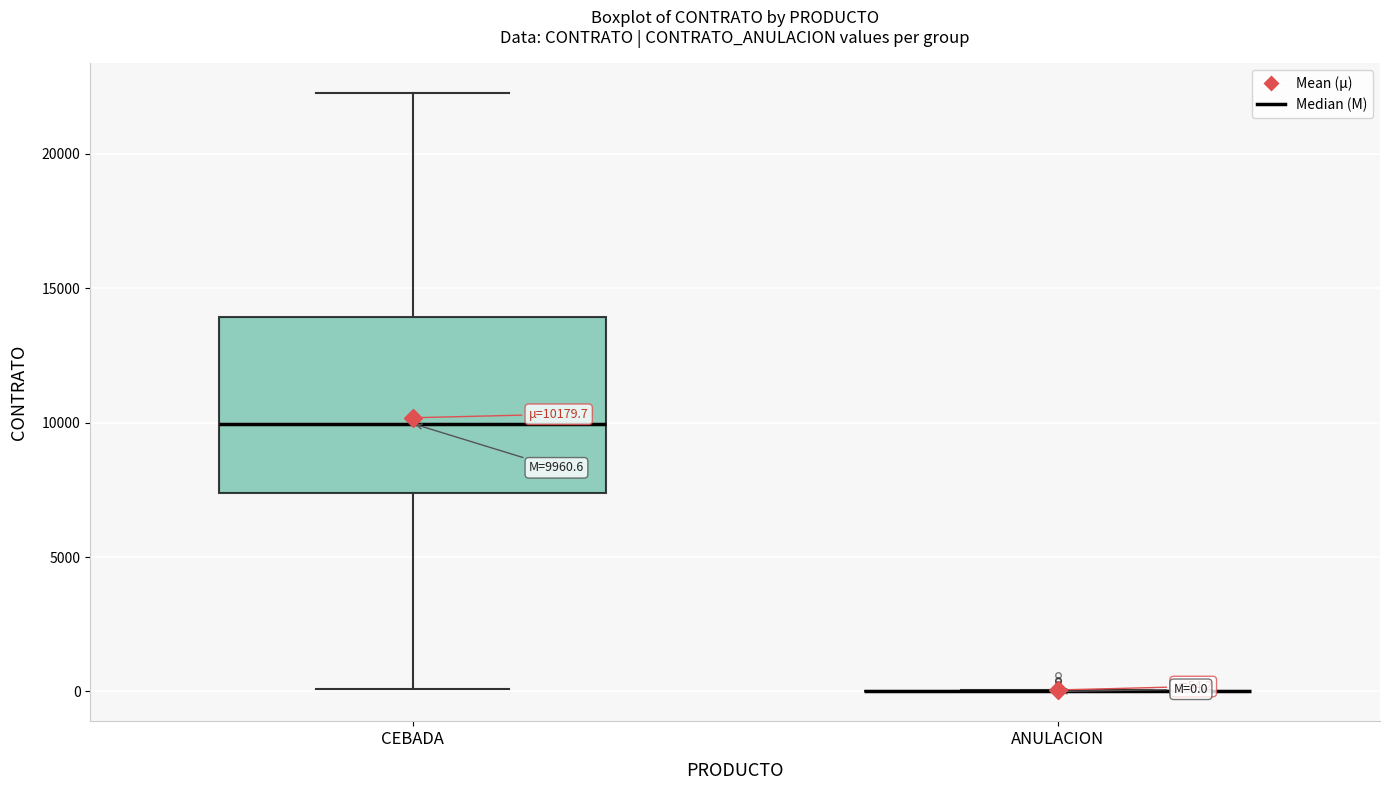

Which box is the tallest, from its lower edge to its upper edge?

CEBADA